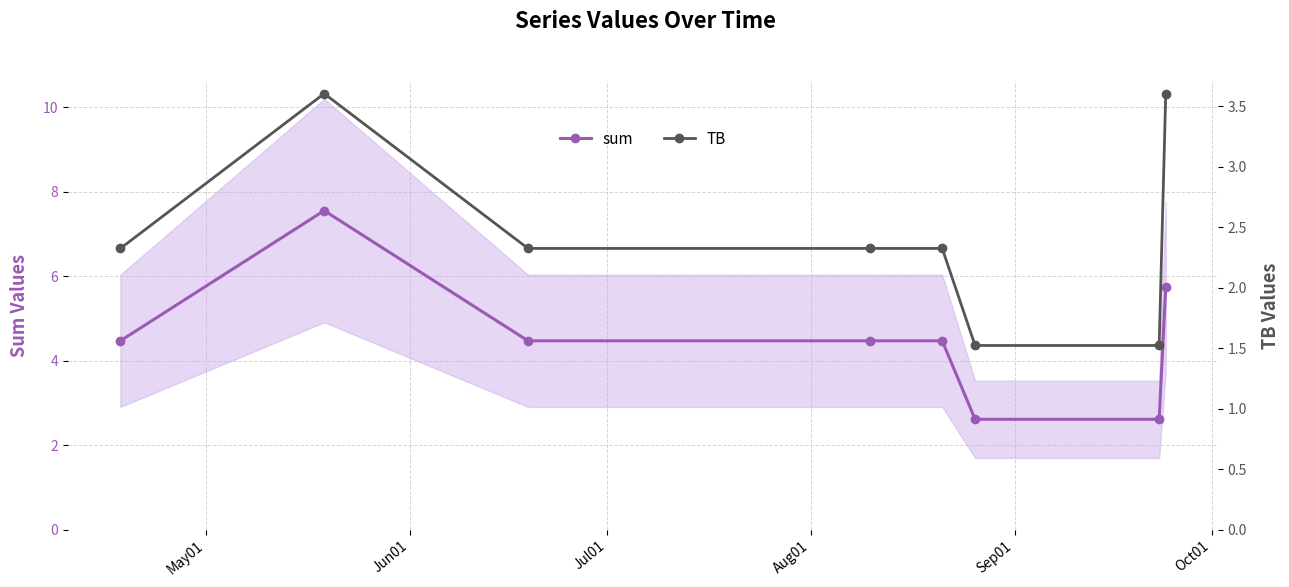

What is the maximum value for TB?

3.6